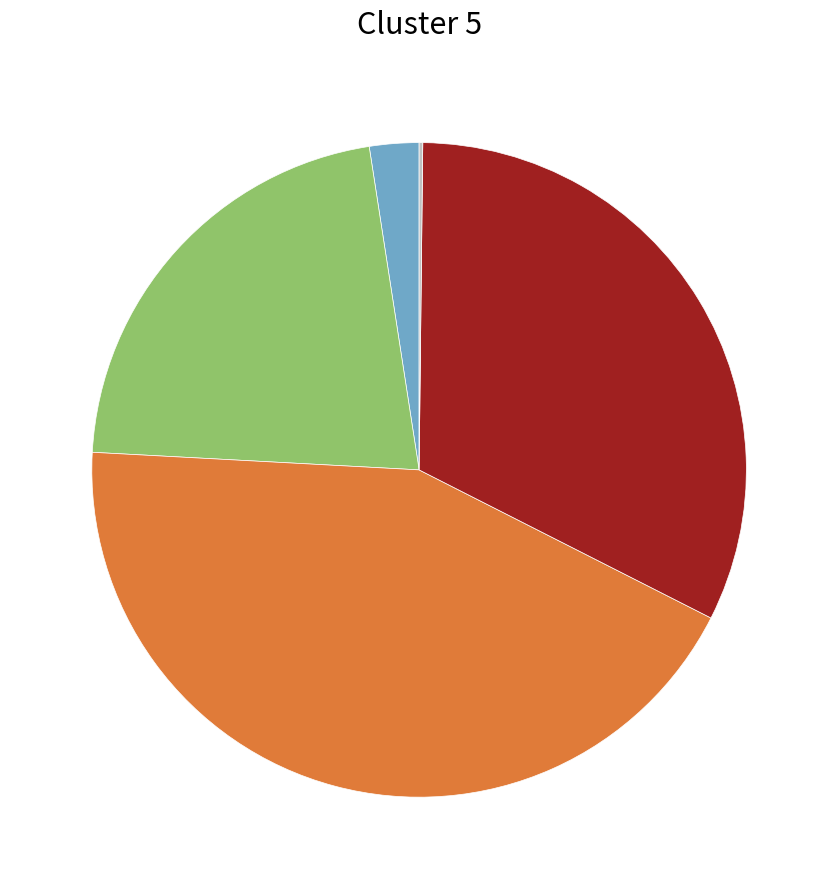

Does any single category account for the majority?

No